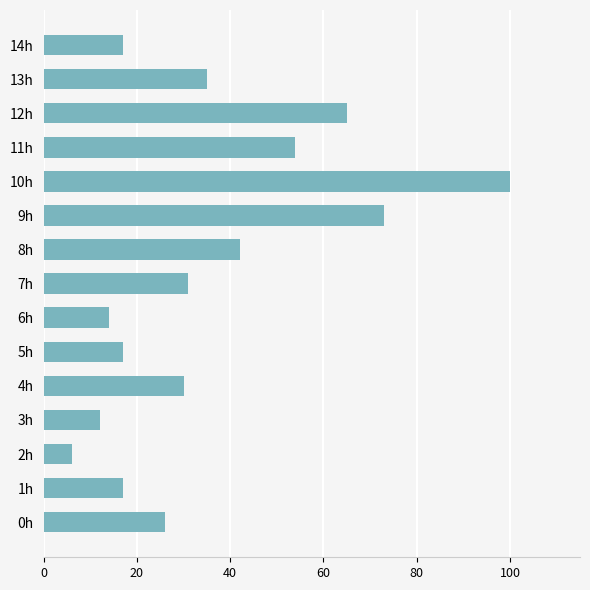

How many values are below 30?

7